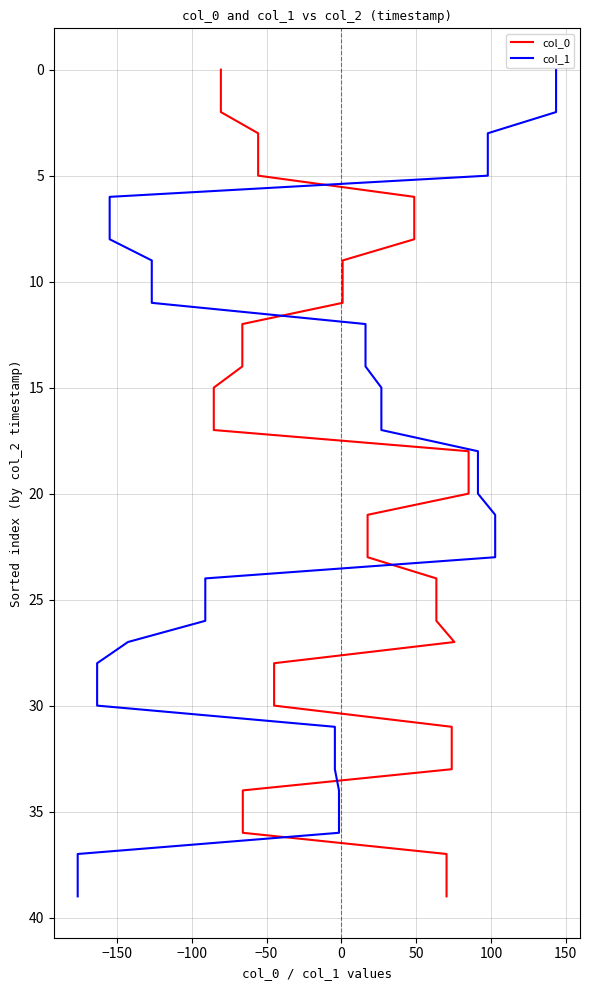

True or false: col_1 has a value of 8 at 38.

False